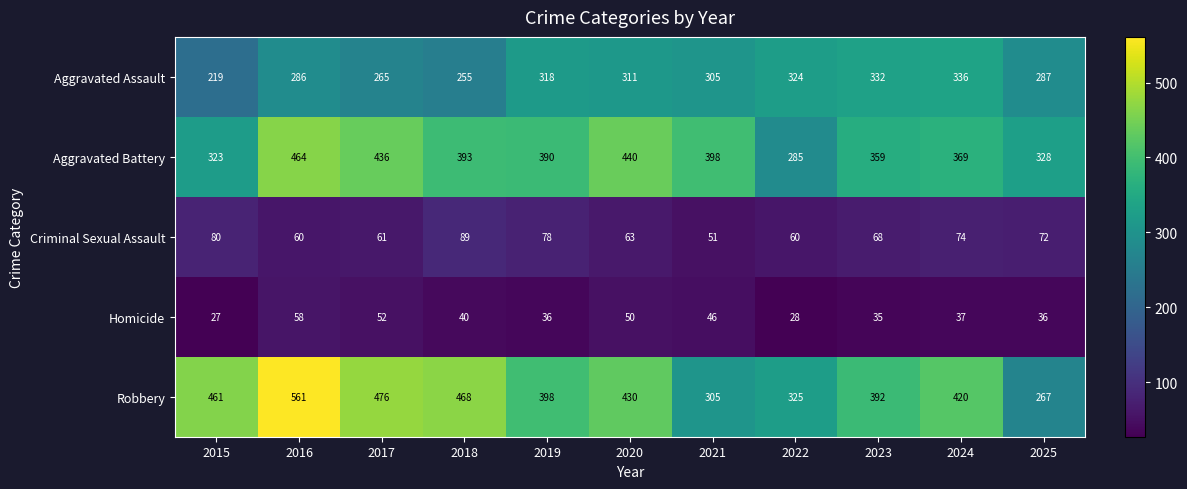

At which label does Homicide first exceed 37?

2016